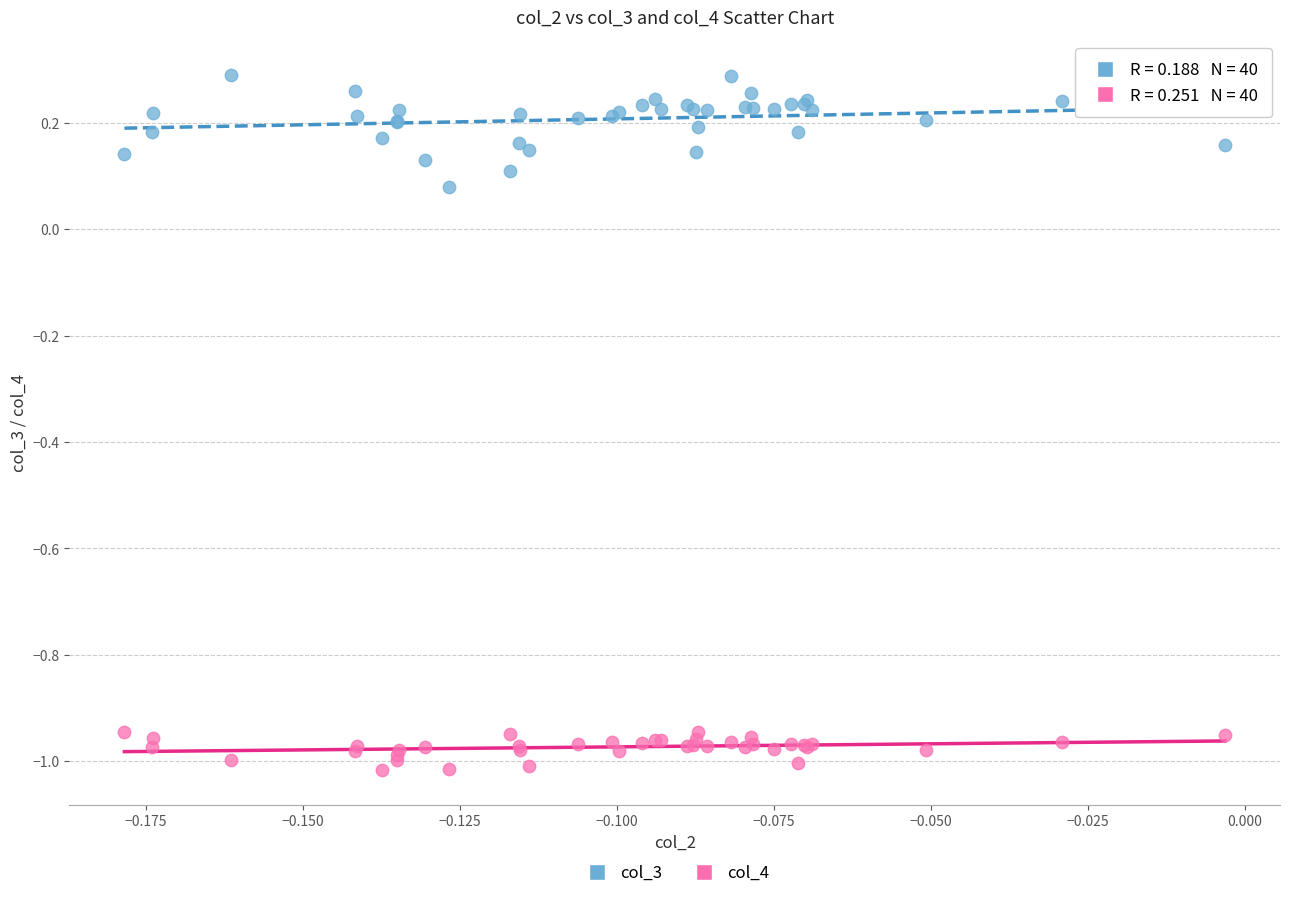

What are all the series names shown in the legend?

col_3, col_4